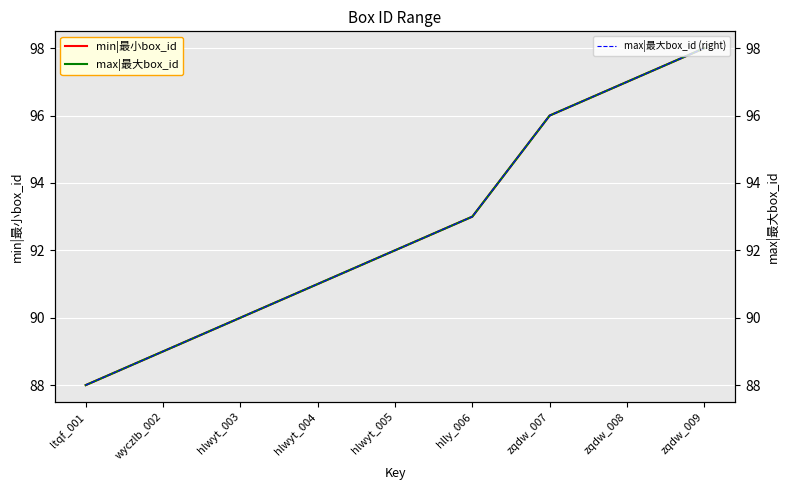

What is the label of the 4th point from the left?

hlwyt_004